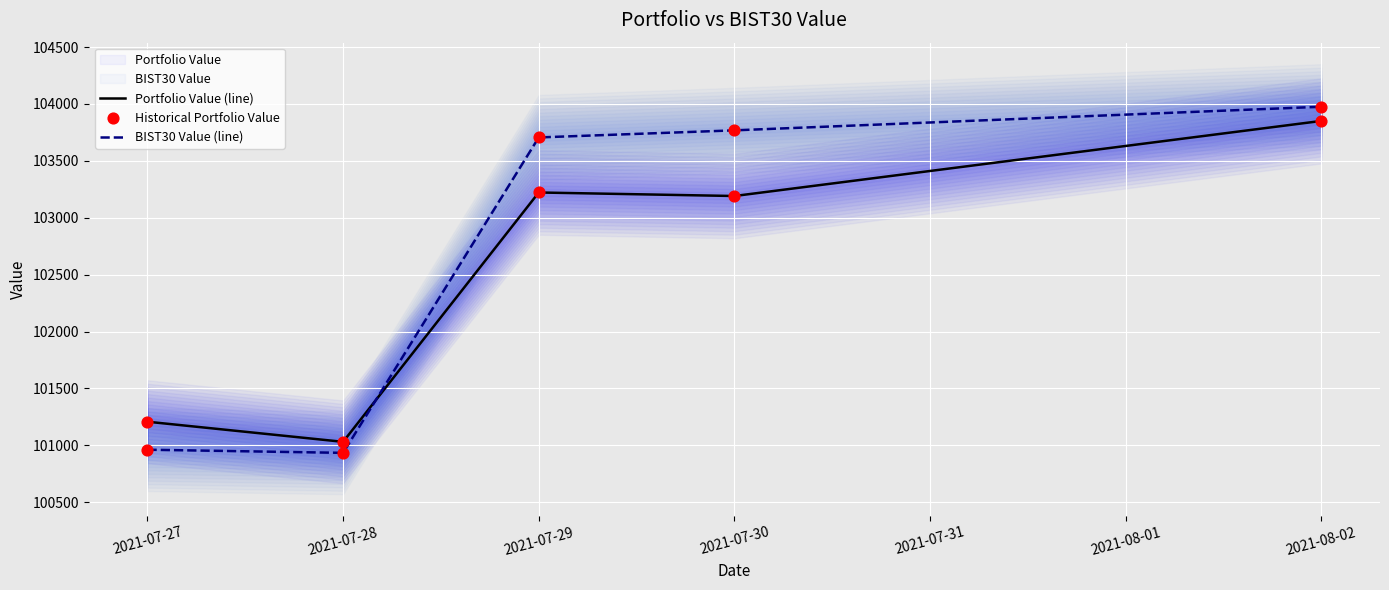

How many times do BIST30 Value (line) and Portfolio Value (line) cross each other?

1